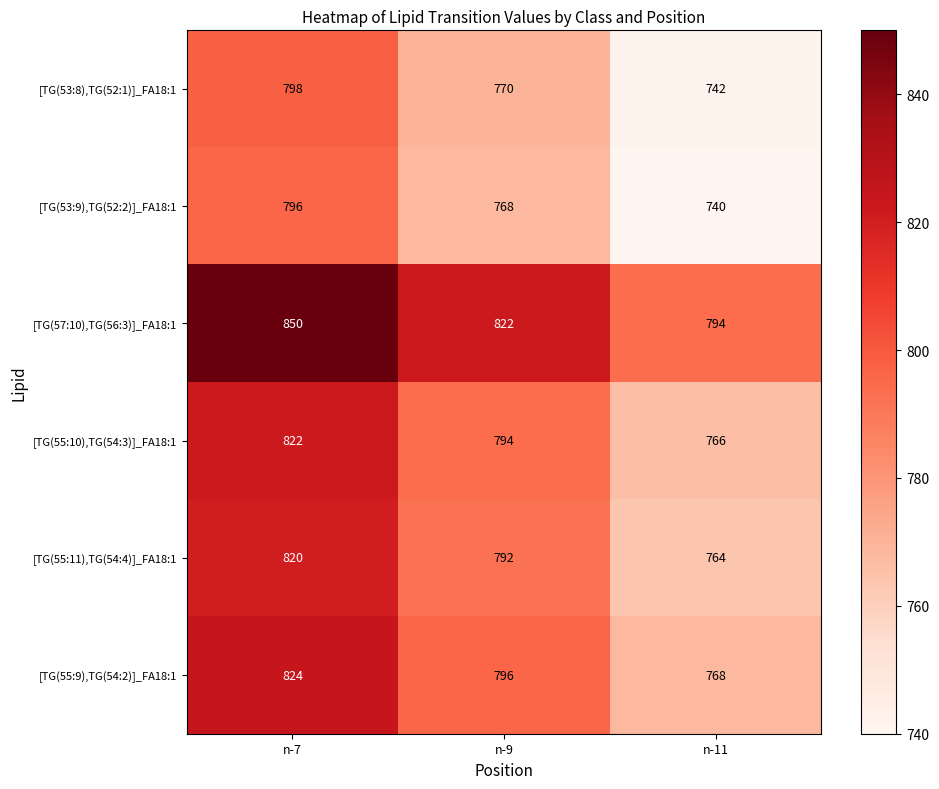

Reading left to right, what are all the values shown in this chart?

[TG(53:8),TG(52:1)]_FA18:1: 798	770	742
[TG(53:9),TG(52:2)]_FA18:1: 796	768	740
[TG(57:10),TG(56:3)]_FA18:1: 850	822	794
[TG(55:10),TG(54:3)]_FA18:1: 822	794	766
[TG(55:11),TG(54:4)]_FA18:1: 820	792	764
[TG(55:9),TG(54:2)]_FA18:1: 824	796	768